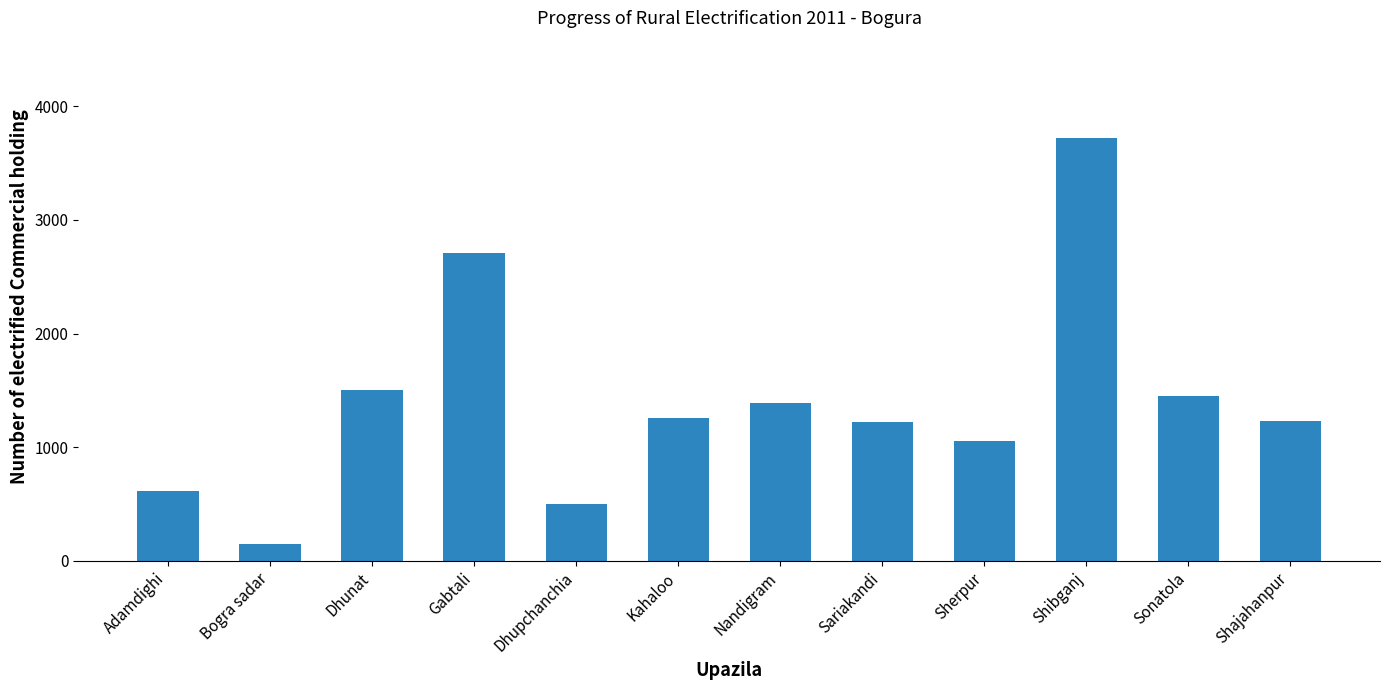

What is the label of the 6th bar from the right?

Nandigram